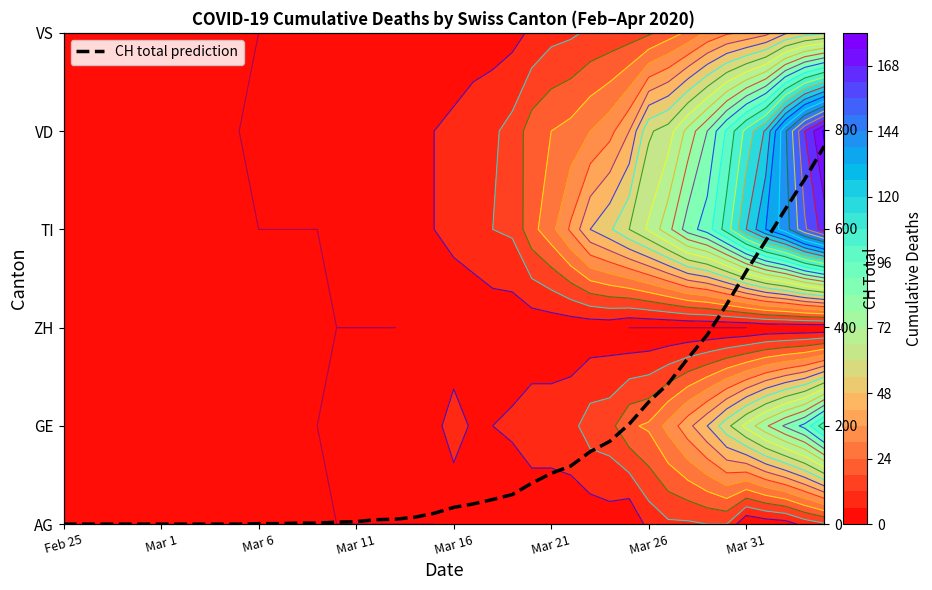

The value at 33 is 384. True or false?

True